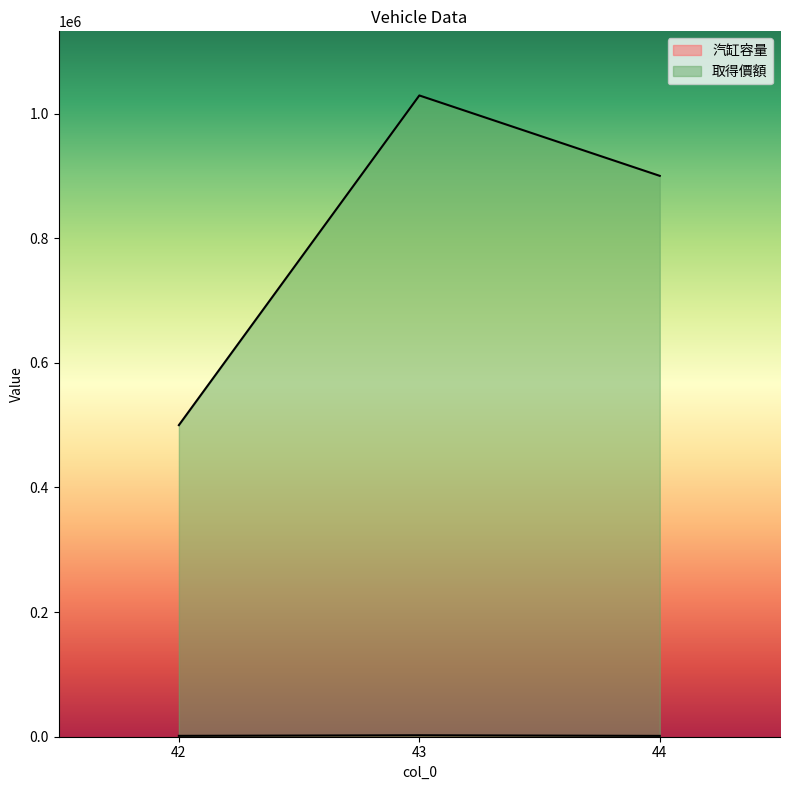

At which category is the sum across all series the highest?

43